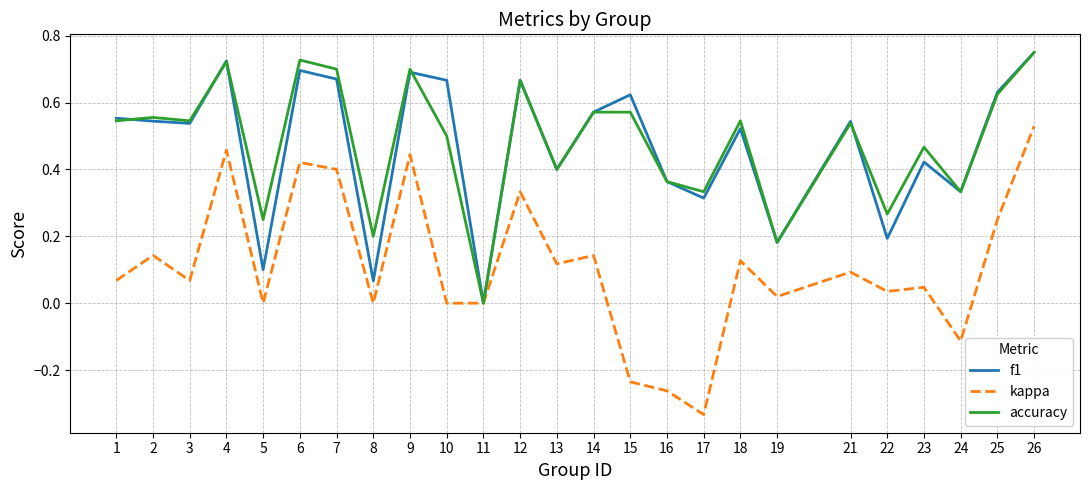

How many lines are shown in the chart?

3